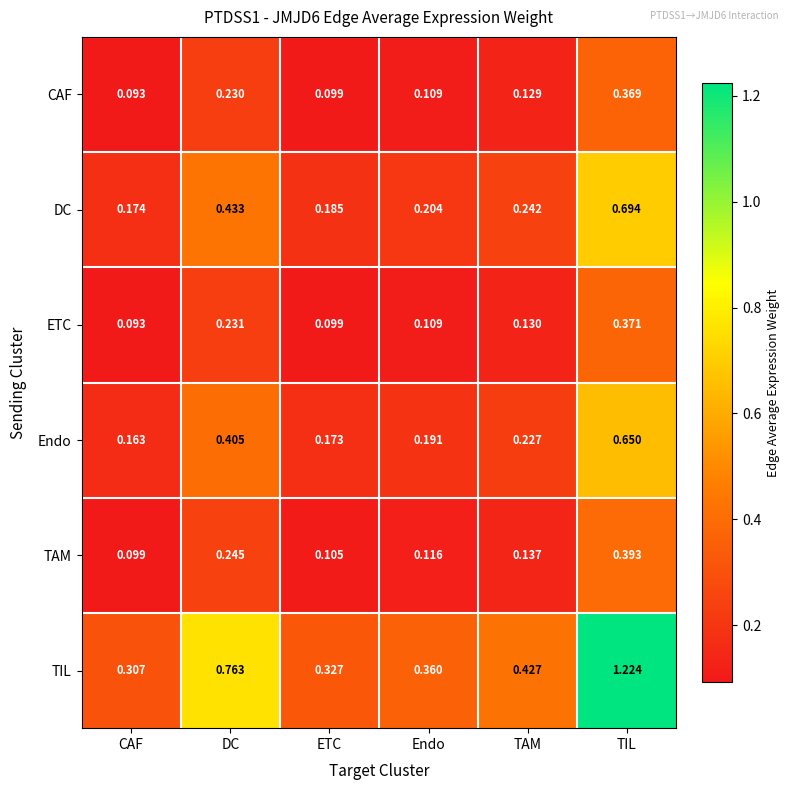

Count the number of categories in the chart.

6